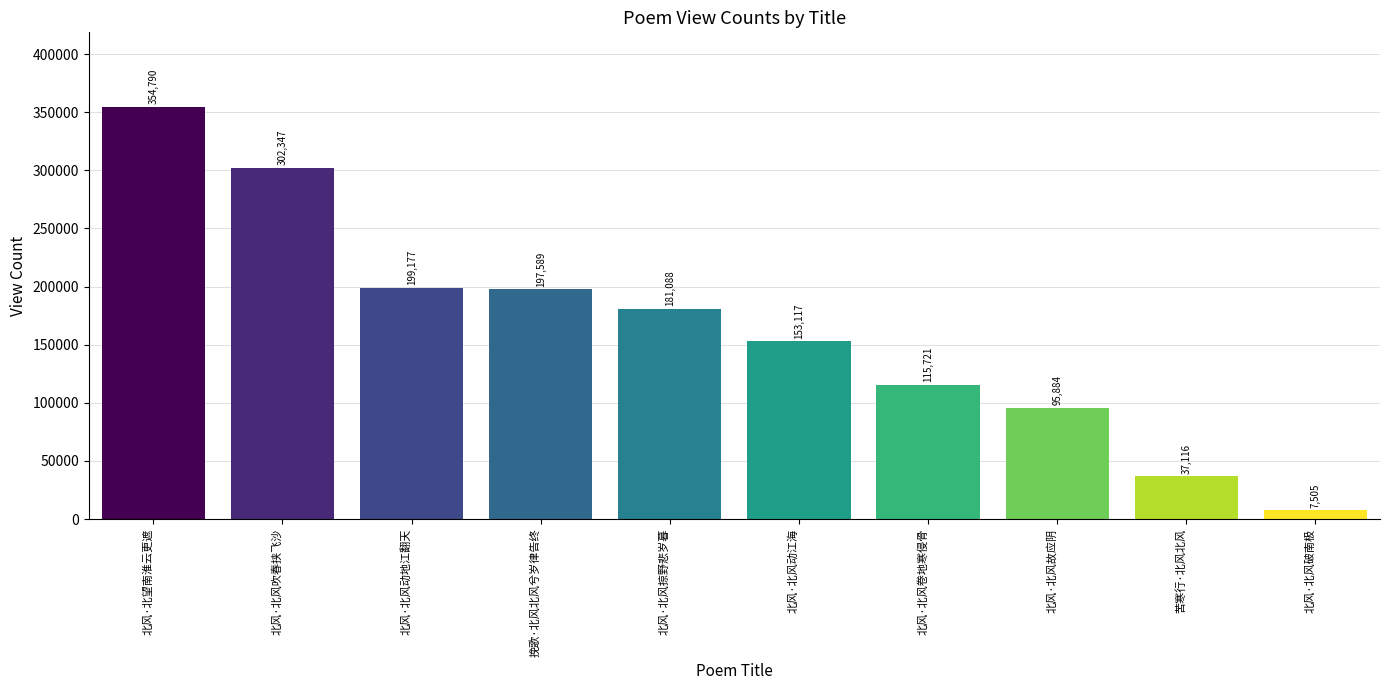

Between 北风·北风吹春挟飞沙 and 北风·北风故应阴, which is larger?

北风·北风吹春挟飞沙